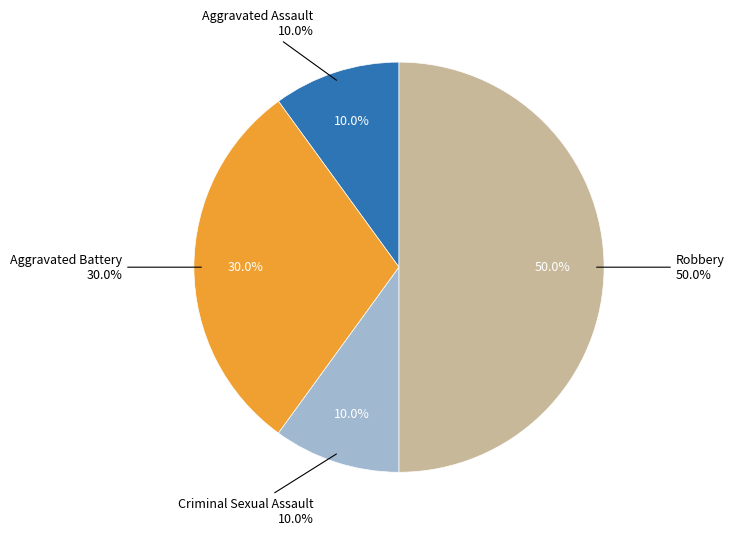

How many slices are in this pie chart?

4